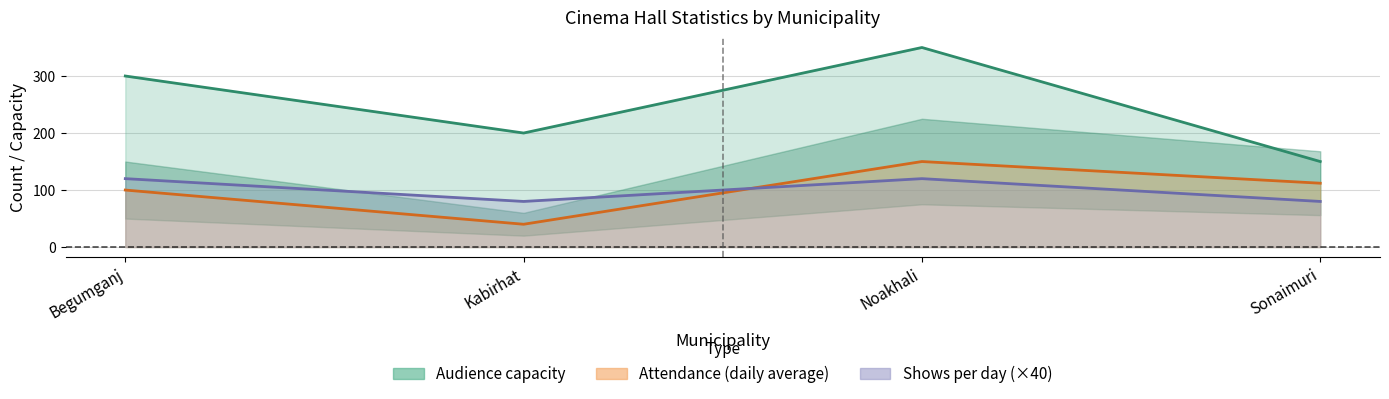

What is the difference between the maximum and second lowest values in the Audience capacity series?

150